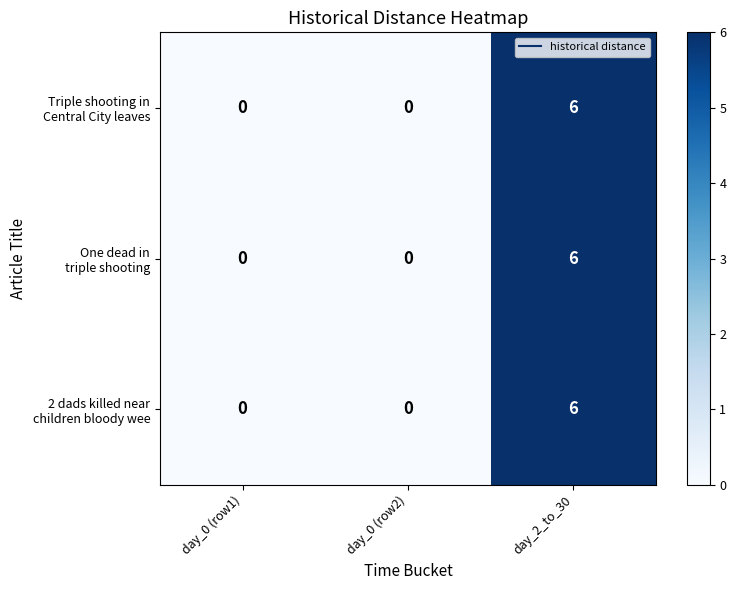

What is the maximum value shown in the chart?

6